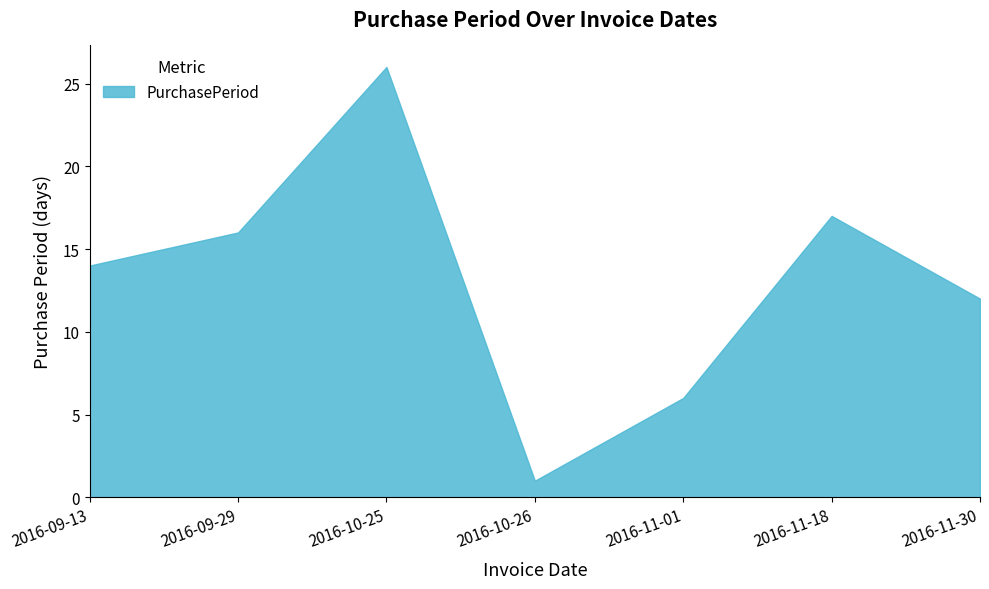

Which has a higher value, 2016-10-26 or 2016-09-13?

2016-09-13